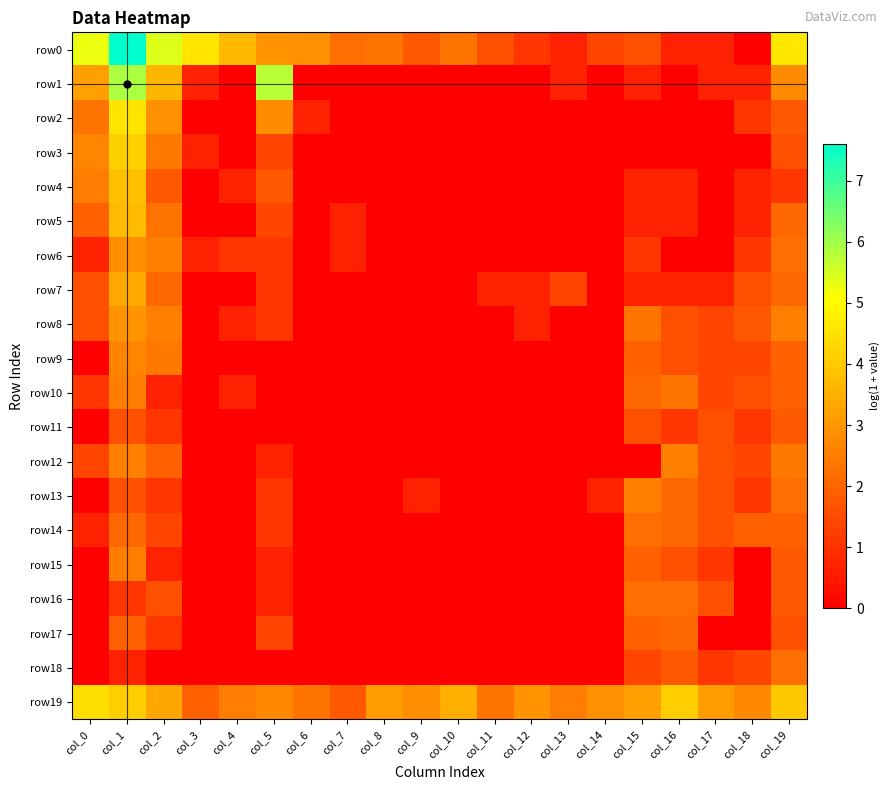

At which category is the sum across all series the highest?

col_1